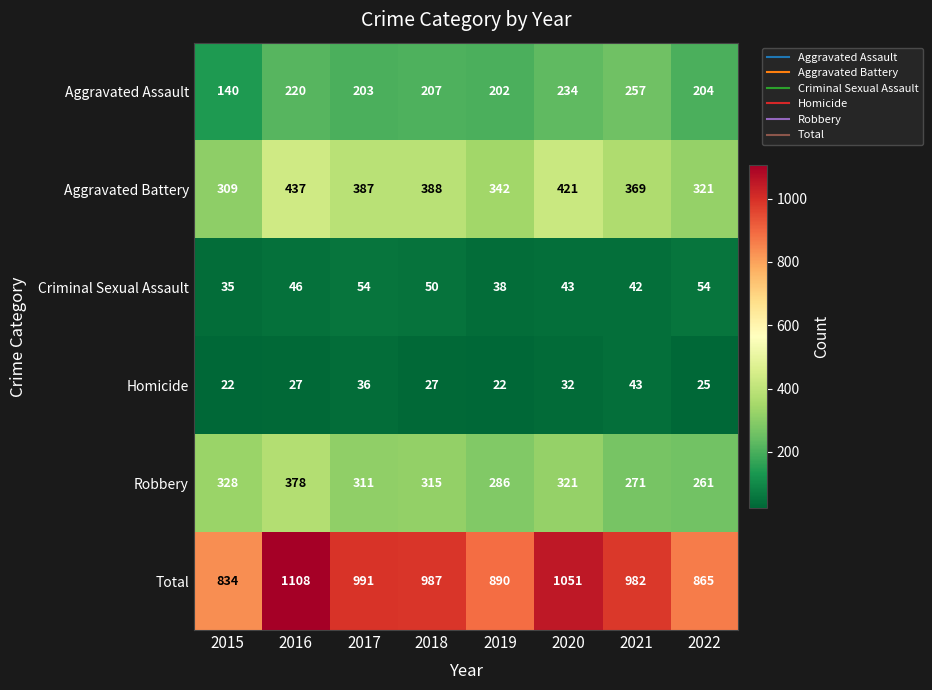

What is the maximum value for Aggravated Battery?

437